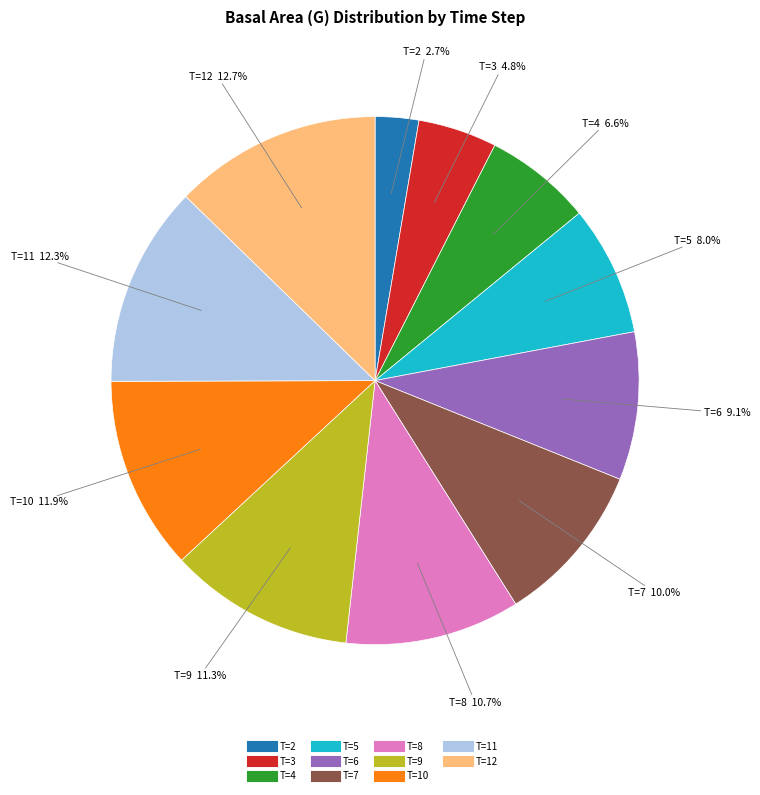

To the nearest percent, what is the combined percentage of T=7 and T=10?

22%